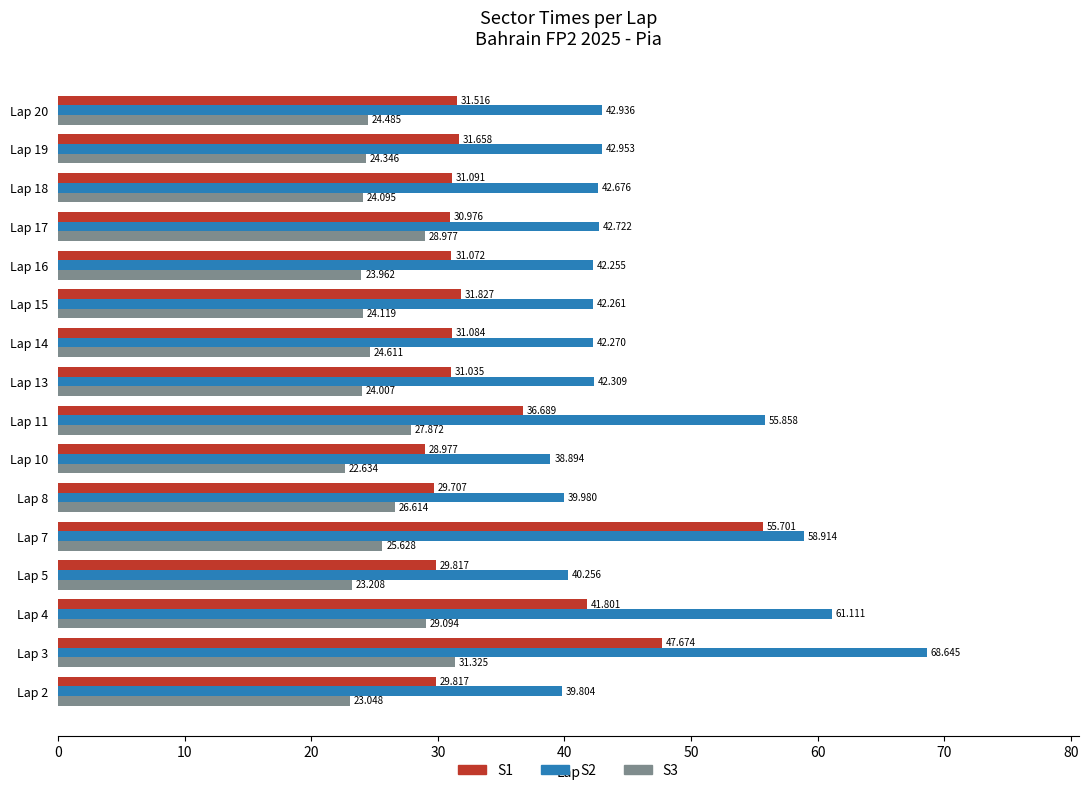

Is the value of S2 at Lap 14 greater than the value of S1 at Lap 3?

No